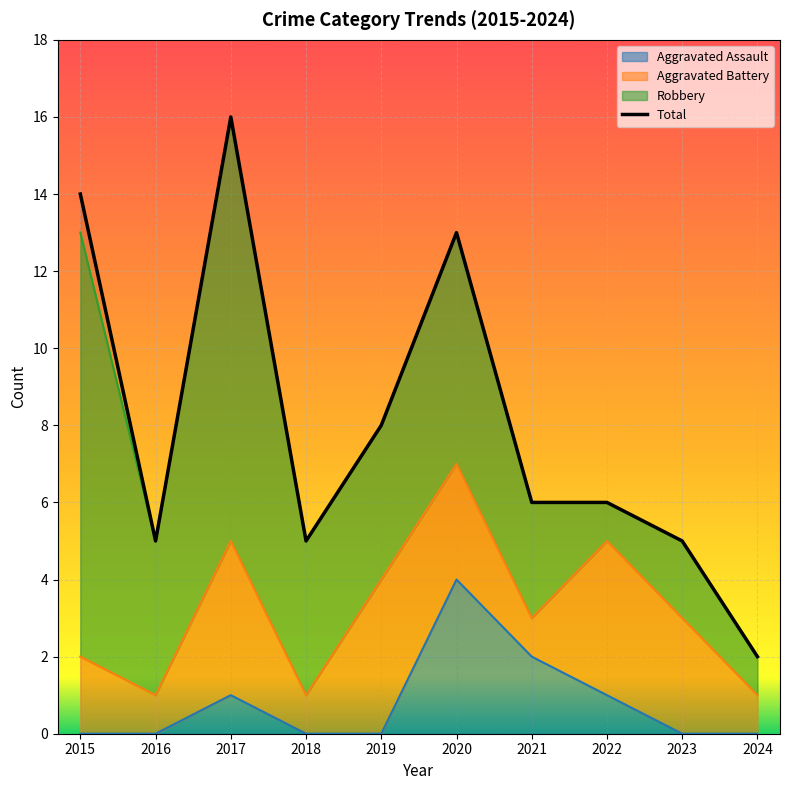

Where is the first local maximum?

2017